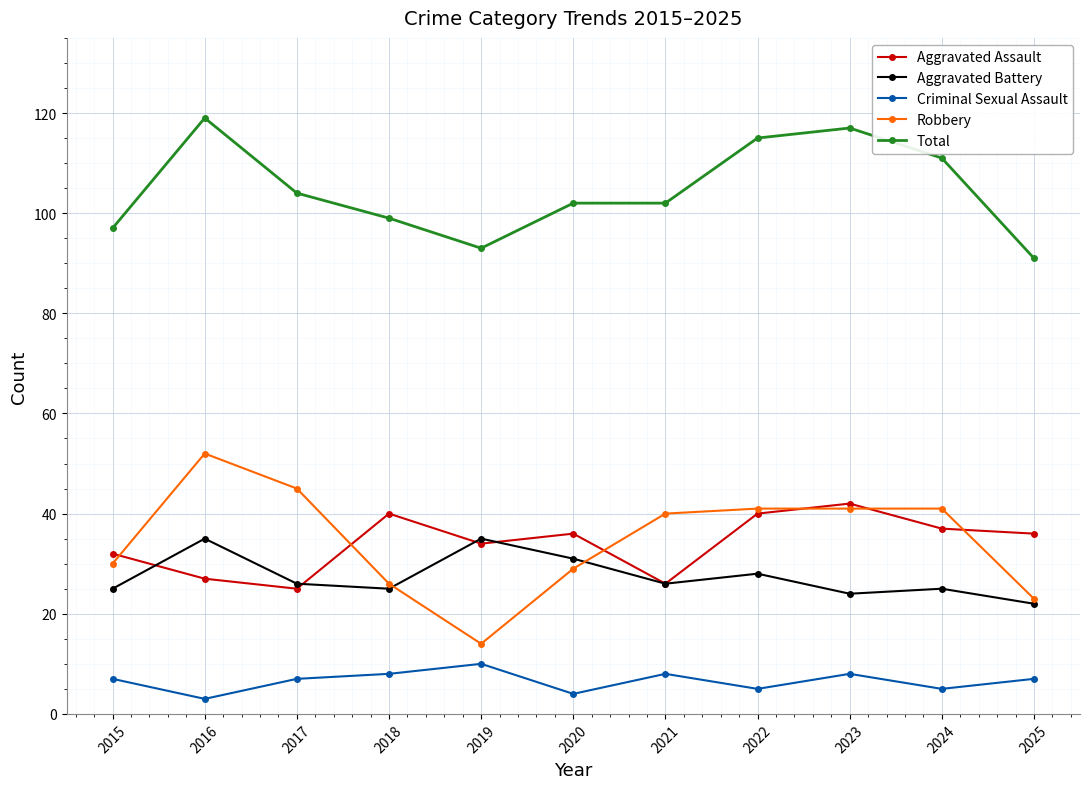

True or false: Aggravated Battery has more than 0 interior local peaks.

True